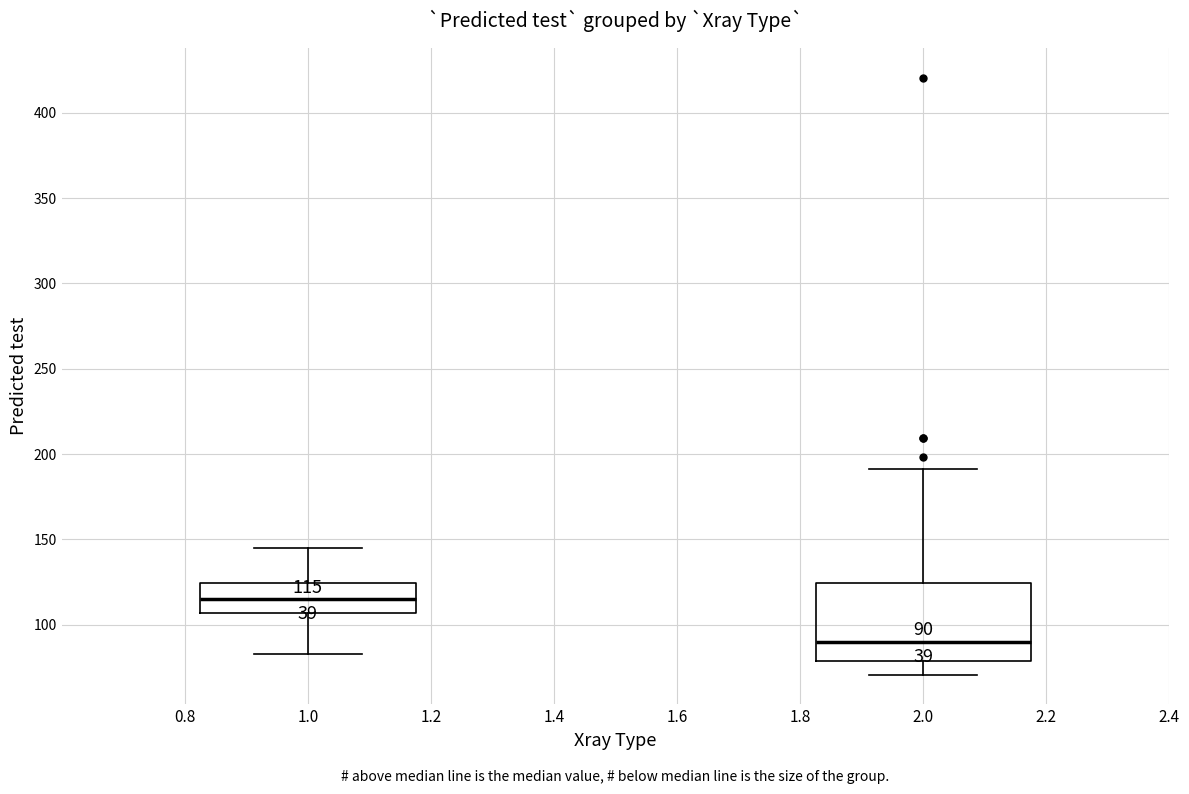

Which box has the highest median line?

1.0